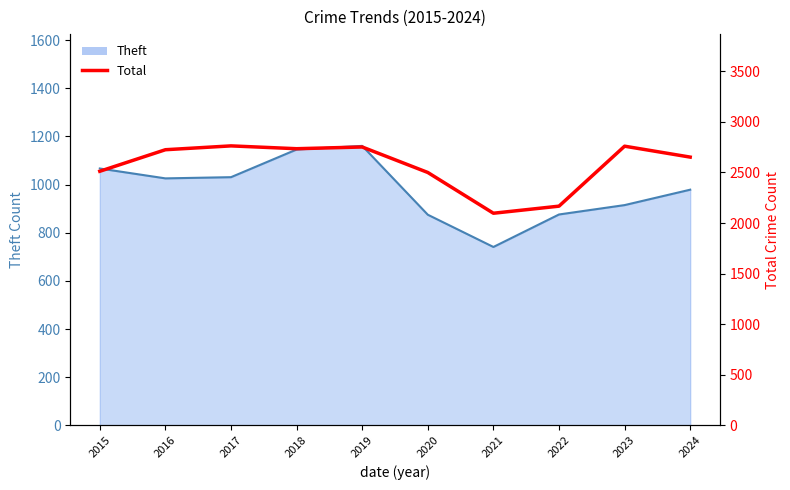

What is the difference between the values at 2023 and 2020?

260